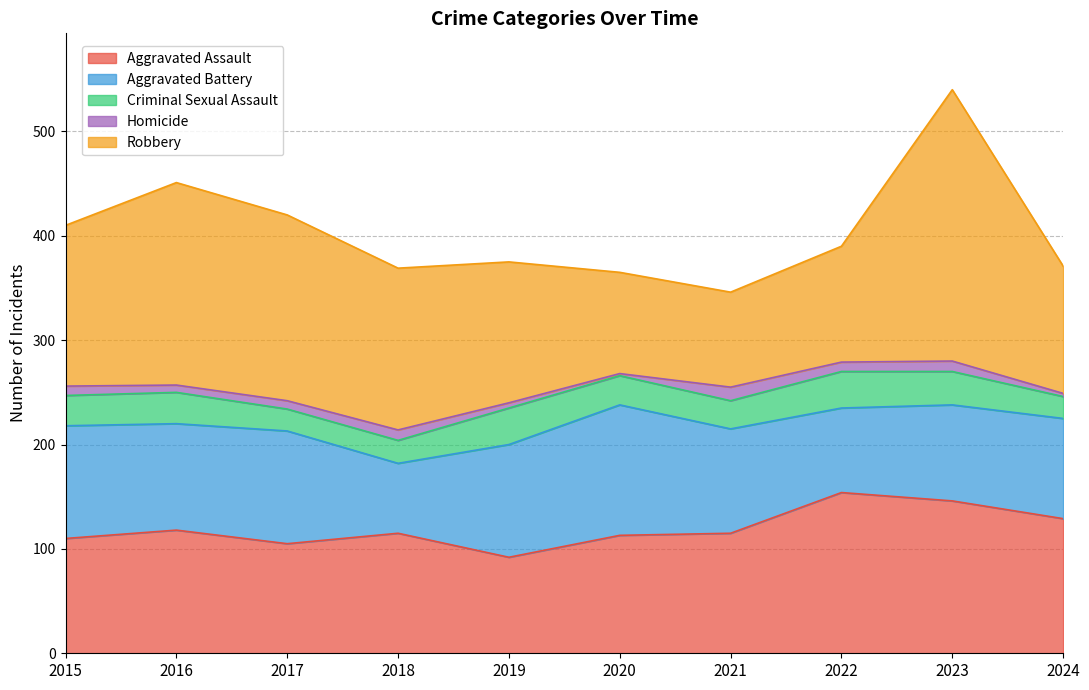

Reading left to right, transcribe all the data shown in this chart.

Aggravated Assault: 2015=110	2016=118	2017=105	2018=115	2019=92	2020=113	2021=115	2022=154	2023=146	2024=129
Aggravated Battery: 2015=108	2016=102	2017=108	2018=67	2019=108	2020=125	2021=100	2022=81	2023=92	2024=96
Criminal Sexual Assault: 2015=29	2016=30	2017=21	2018=22	2019=35	2020=28	2021=27	2022=35	2023=32	2024=21
Homicide: 2015=9	2016=7	2017=8	2018=10	2019=5	2020=2	2021=13	2022=9	2023=10	2024=3
Robbery: 2015=154	2016=194	2017=178	2018=155	2019=135	2020=97	2021=91	2022=111	2023=260	2024=122